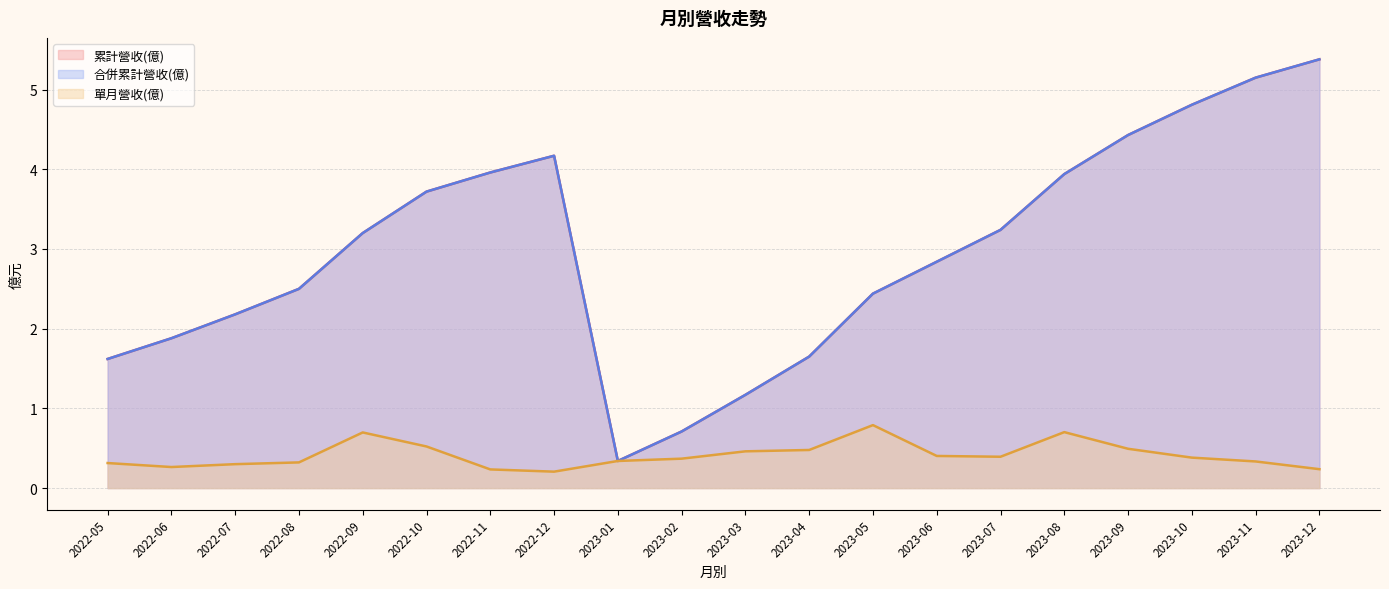

True or false: 合併累計營收(億) and 單月營收(億) cross at least once.

False